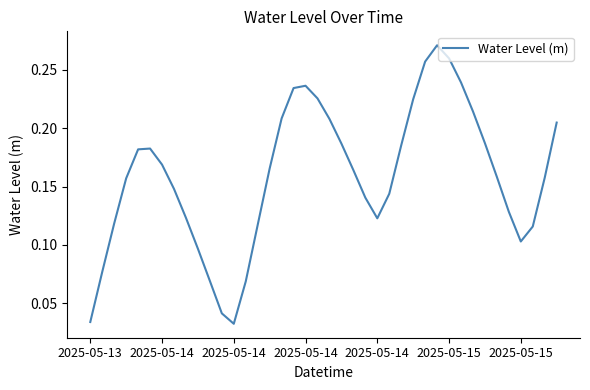

How many lines are shown in the chart?

1